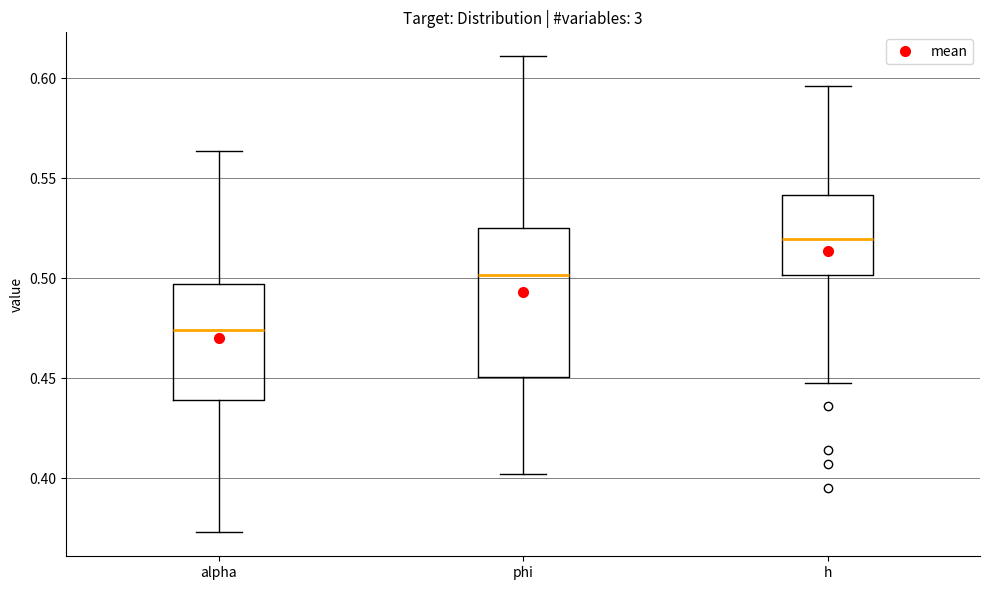

Reading left to right, read every box against the y-axis: the position of its median line, the range the box covers, and the ends of its whiskers. The values are not printed on the chart, so give them approximately, as read against the axis.

alpha: median 0.475, box 0.440 to 0.495, whiskers 0.375 to 0.565
phi: median 0.500, box 0.450 to 0.525, whiskers 0.400 to 0.610
h: median 0.520, box 0.500 to 0.540, whiskers 0.450 to 0.595